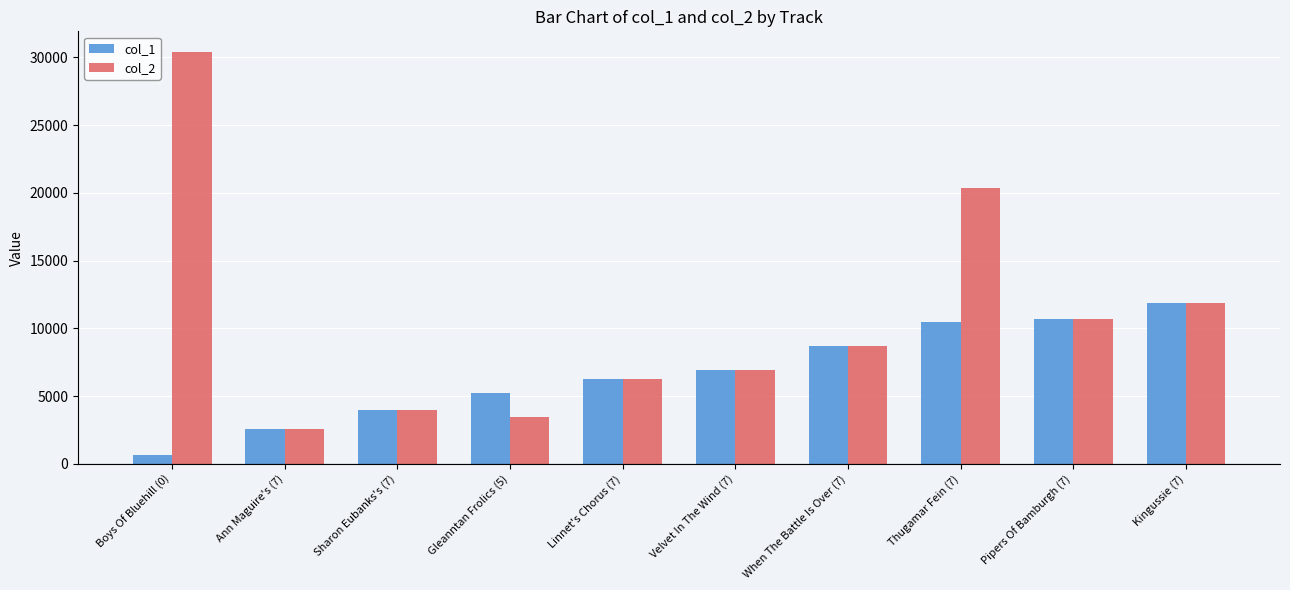

Is the value of col_2 at Thugamar Fein (7) greater than the value of col_1 at Velvet In The Wind (7)?

Yes